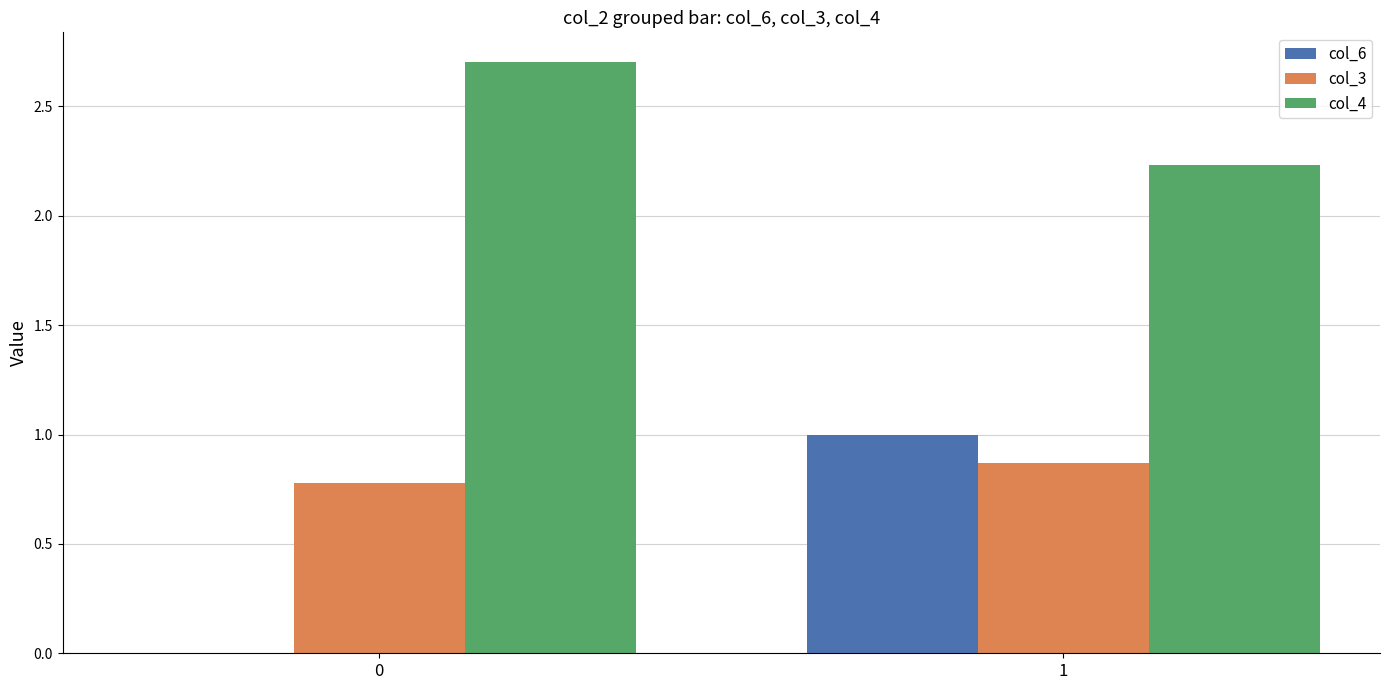

Is the value of col_6 at 0 greater than the value of col_3 at 1?

No